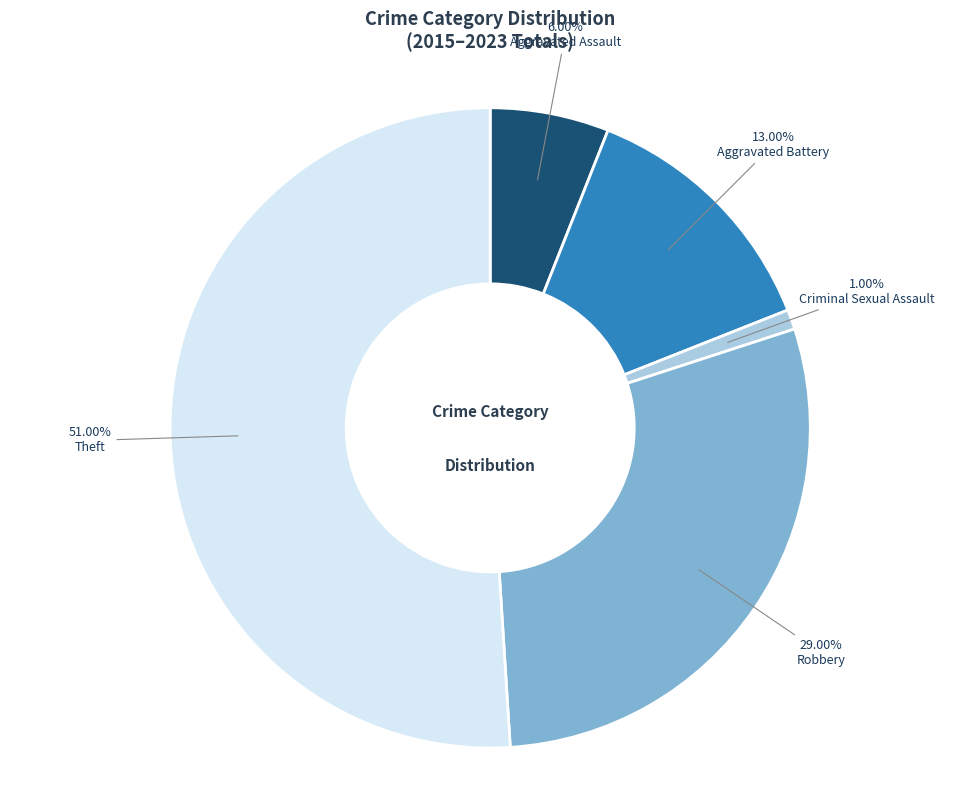

Which has a higher value, Robbery or Aggravated Battery?

Robbery